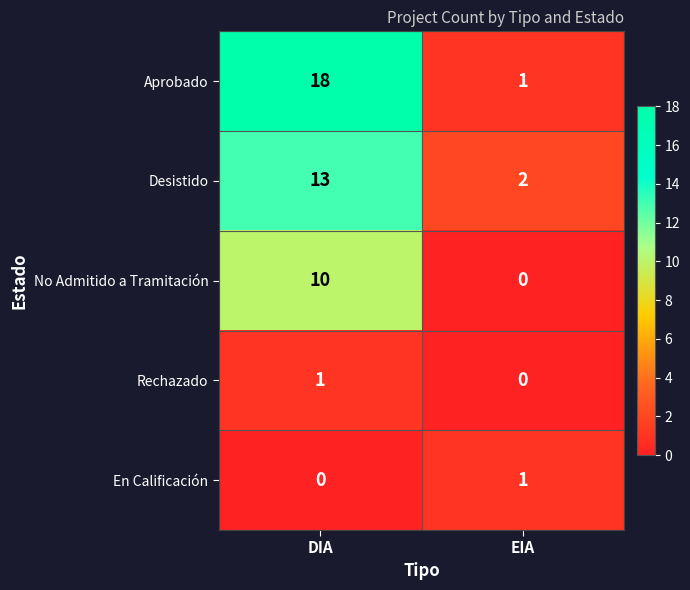

What is the difference between the No Admitido a Tramitación values at DIA and EIA?

10